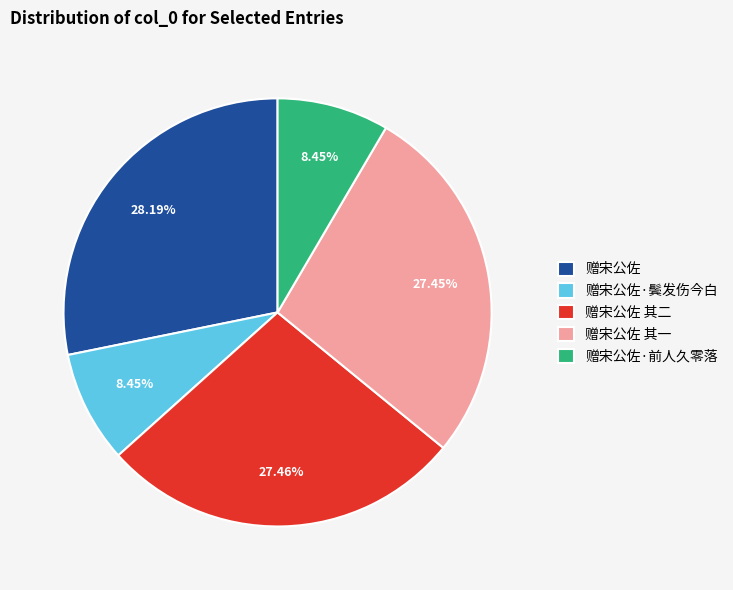

Approximately how many times larger is the value at 赠宋公佐 其一 compared to 赠宋公佐?

1.0